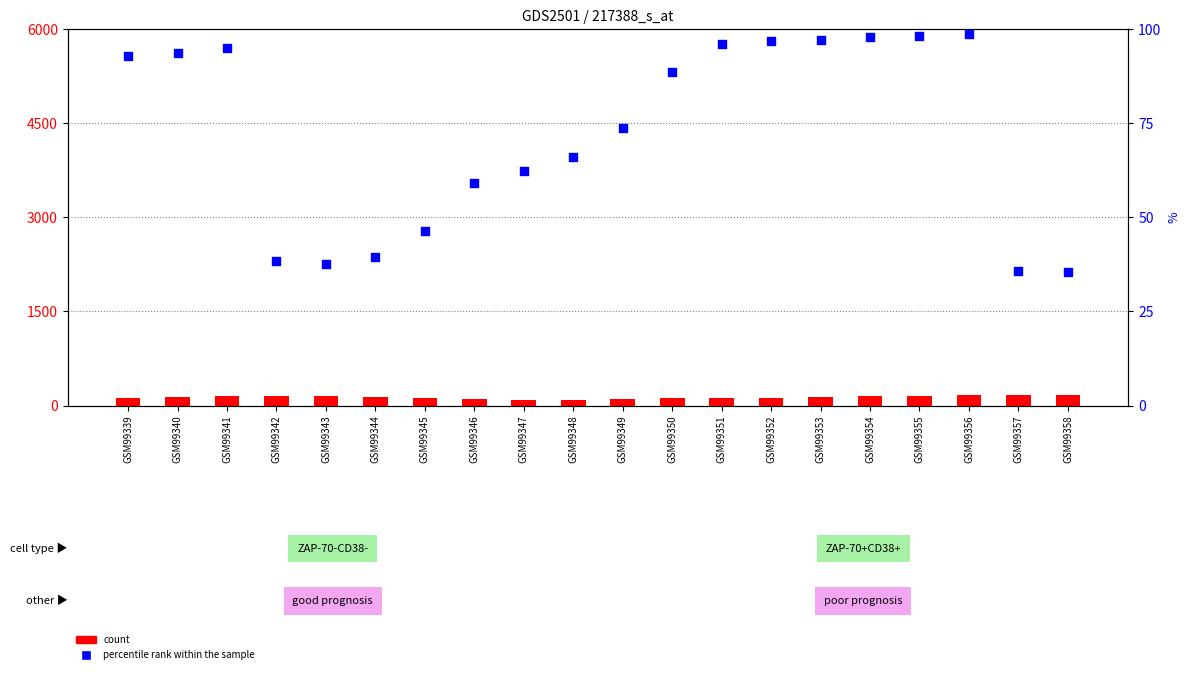

Is the value of percentile rank within the sample at GSM99349 greater than the value of count at GSM99354?

No